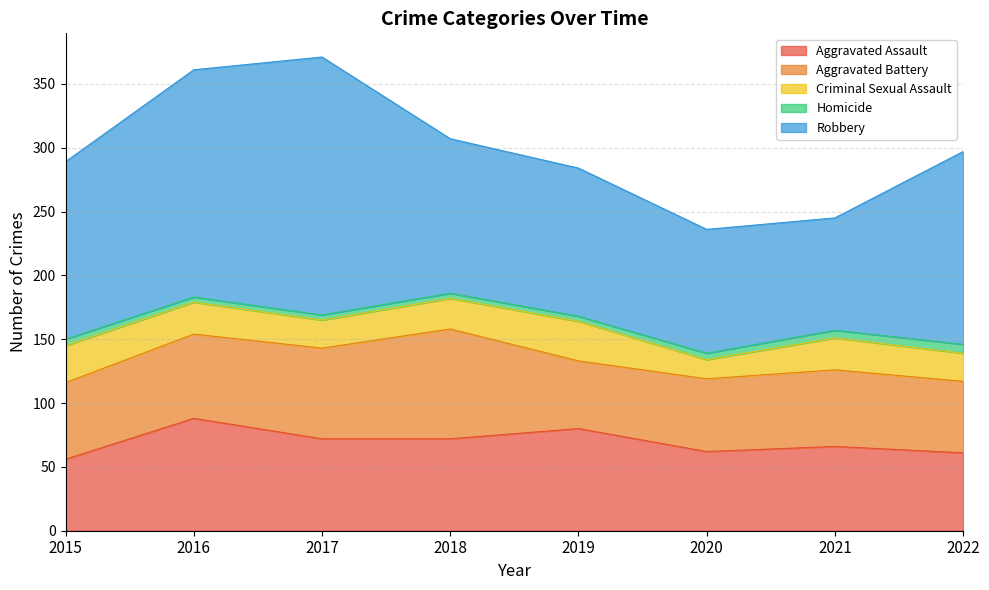

True or false: Robbery has more than 2 points higher than both neighbors.

False